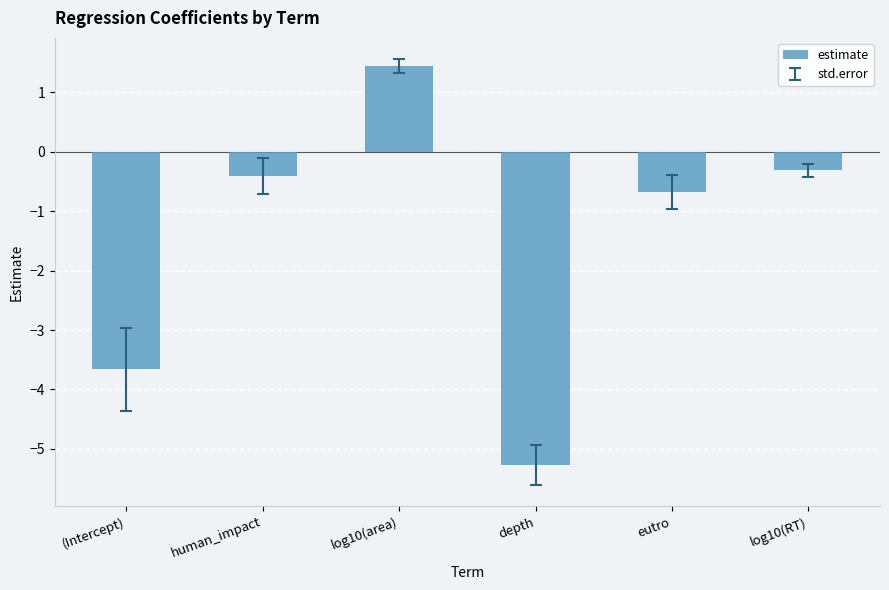

List the labels in order of value, smallest first.

depth, (Intercept), eutro, human_impact, log10(RT), log10(area)